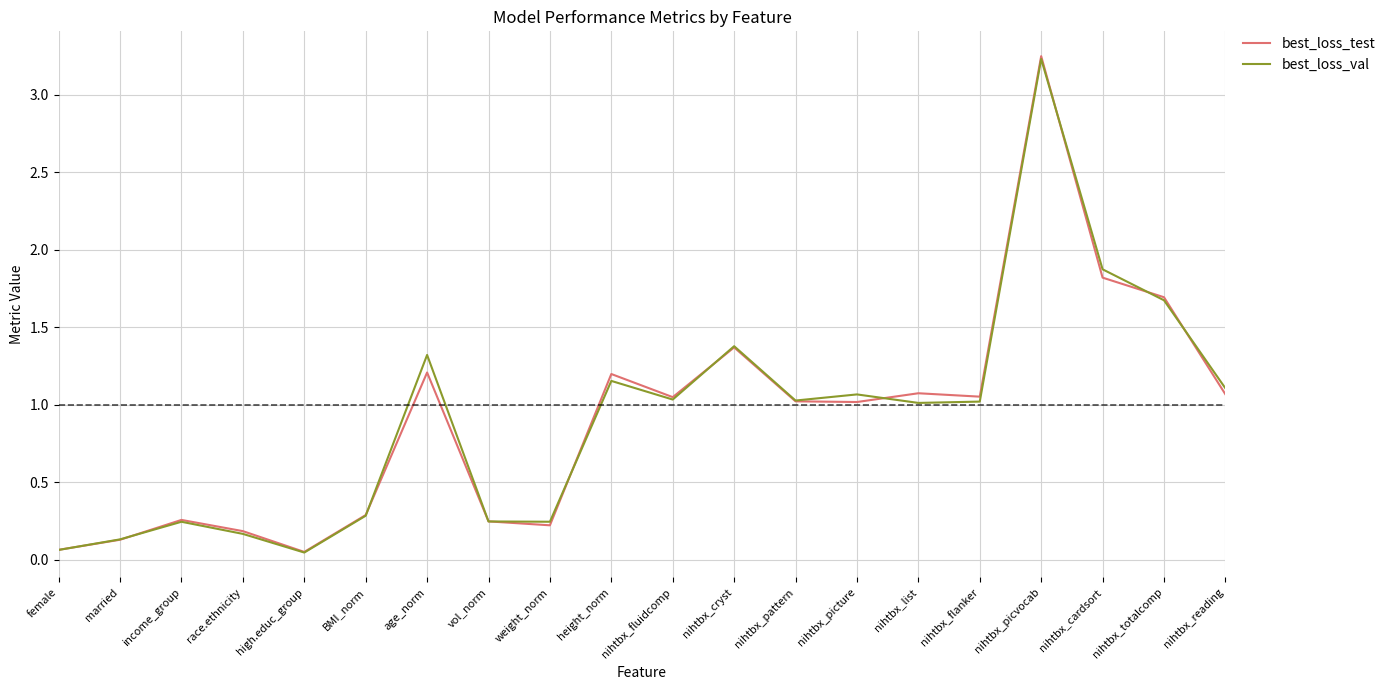

What is the total value across all series at nihtbx_flanker?

2.1